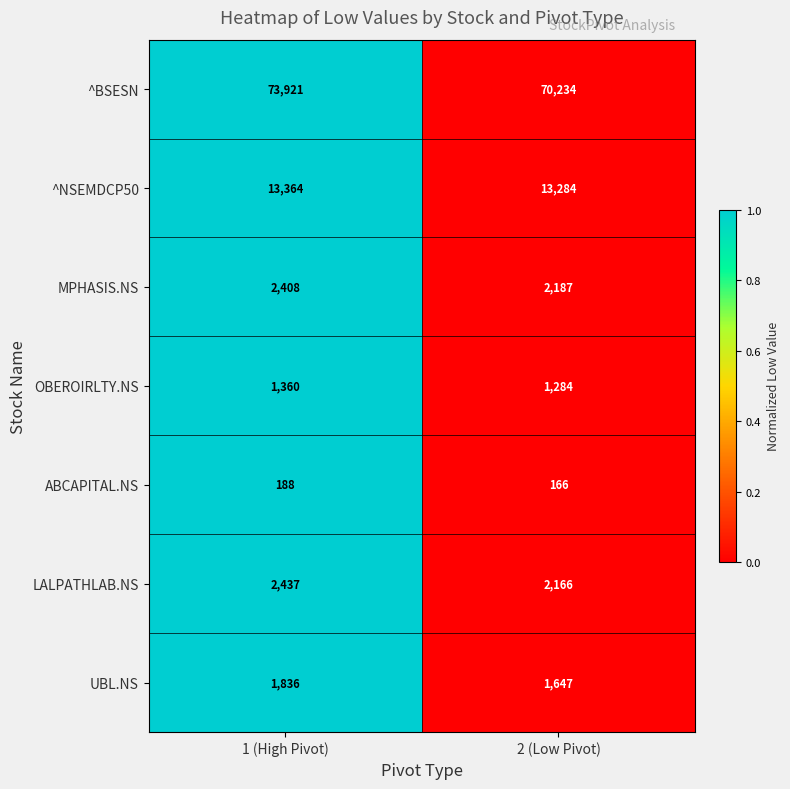

What is the maximum value shown in the chart?

73921